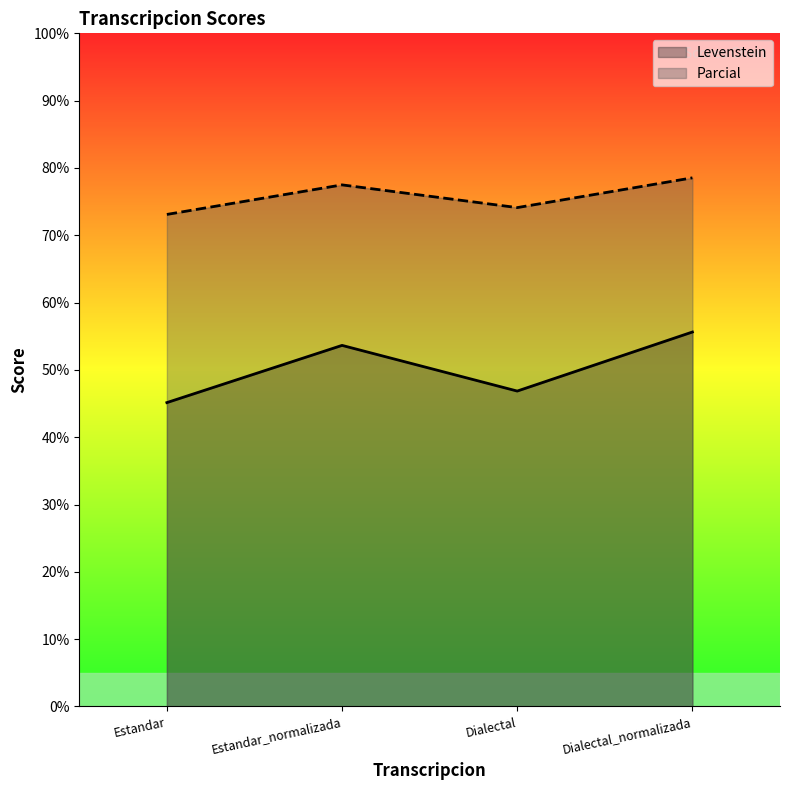

True or false: Levenstein has a value of 64.1 at Dialectal.

False